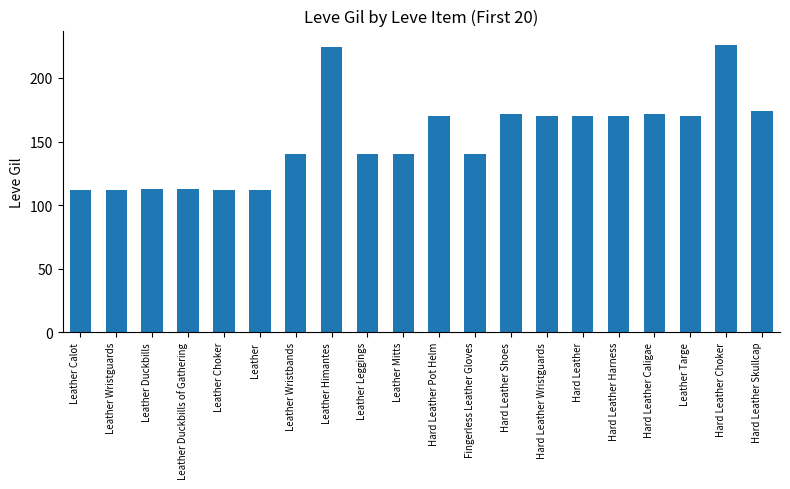

What is the average value?

153